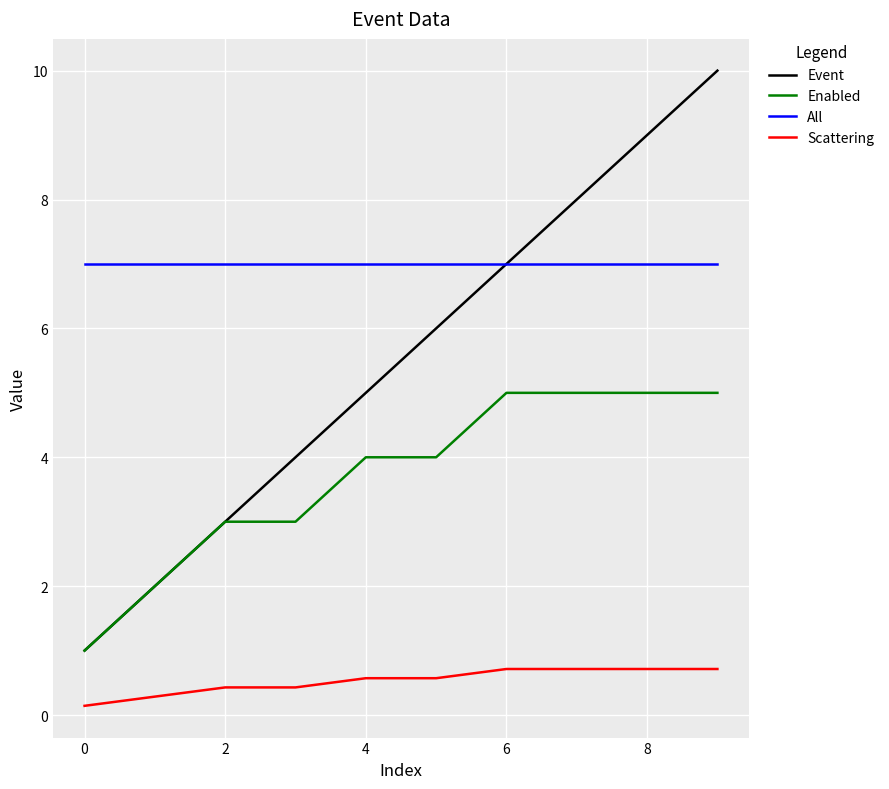

Which series has the largest range (max minus min)?

Event